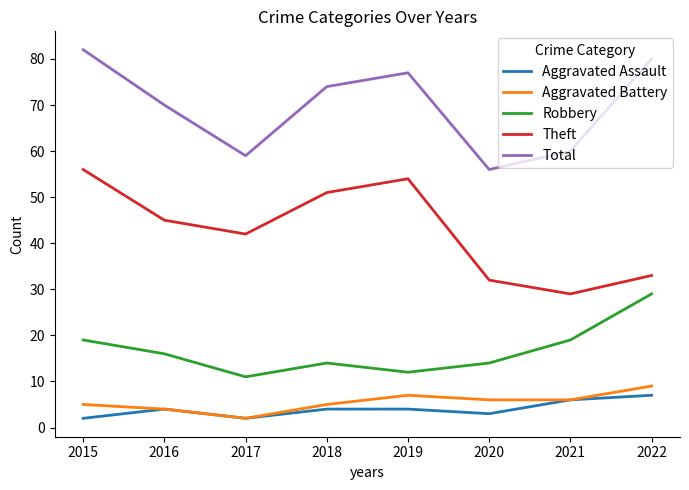

What is the difference between the highest and lowest values at 2015?

80